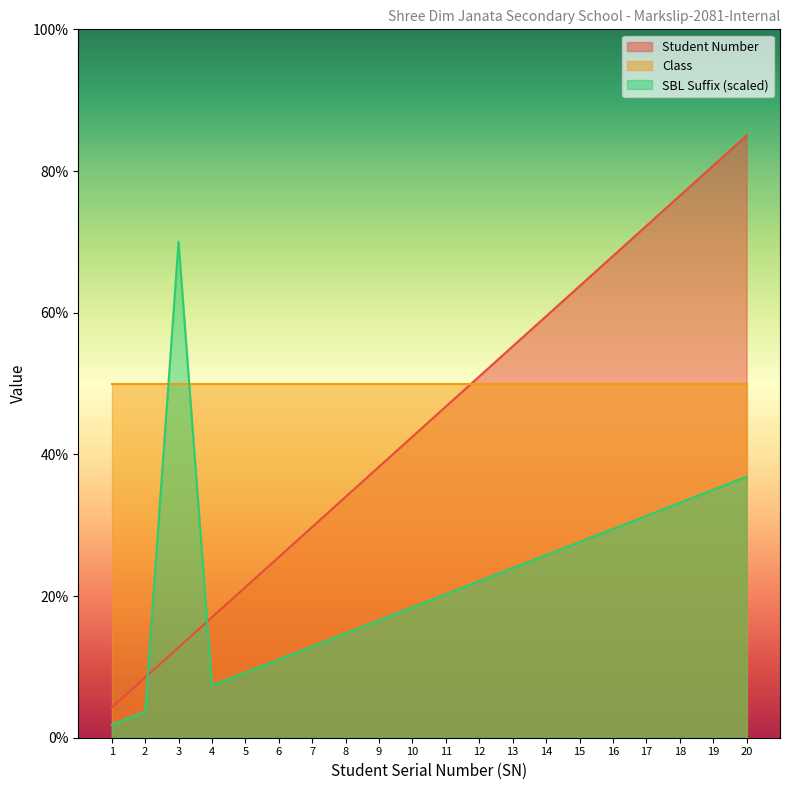

How many lines are shown in the chart?

3